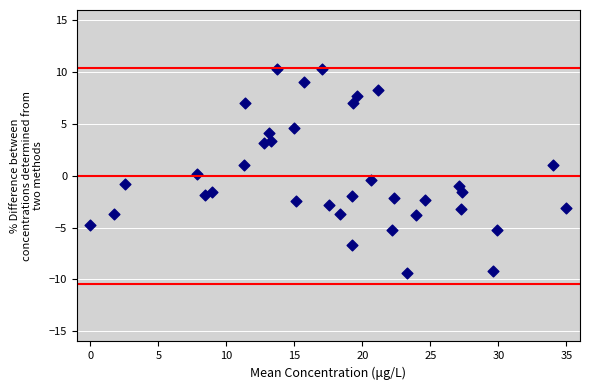

What is the range of Y values (max minus min)?

19.7